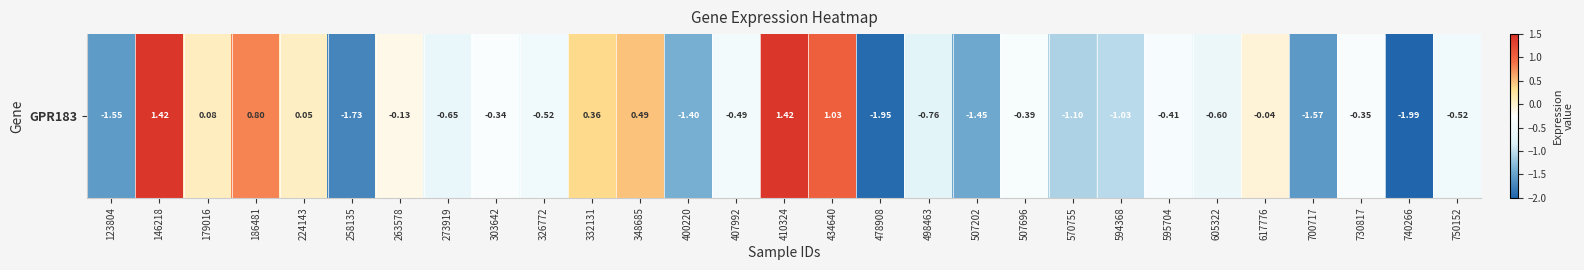

Reading left to right, list all the values displayed in this chart.

-1.6	1.4	0.1	0.8	0.1	-1.7	-0.1	-0.7	-0.3	-0.5	0.4	0.5	-1.4	-0.5	1.4	1.0	-2.0	-0.8	-1.4	-0.4	-1.1	-1.0	-0.4	-0.6	-0.0	-1.6	-0.4	-2.0	-0.5